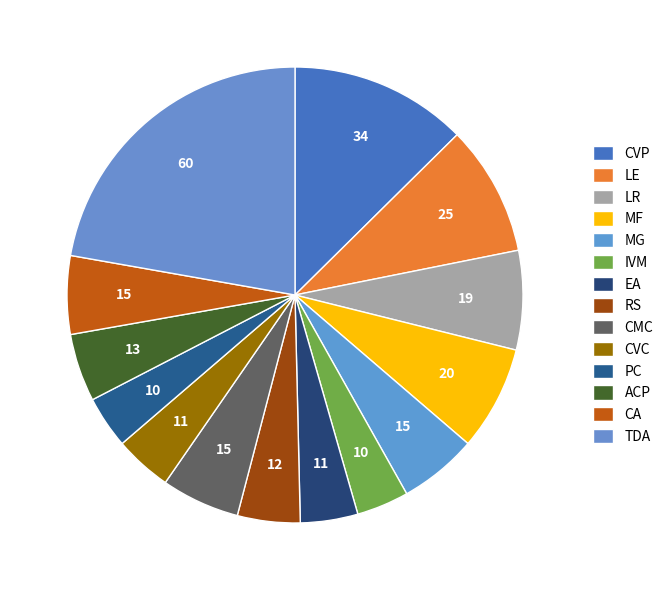

To the nearest percent, what is the difference between the TDA and CVC slice percentages?

18%